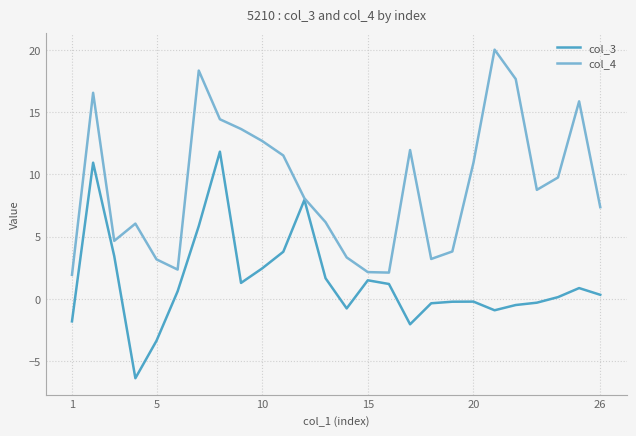

What is the maximum value shown in the chart?

20.0